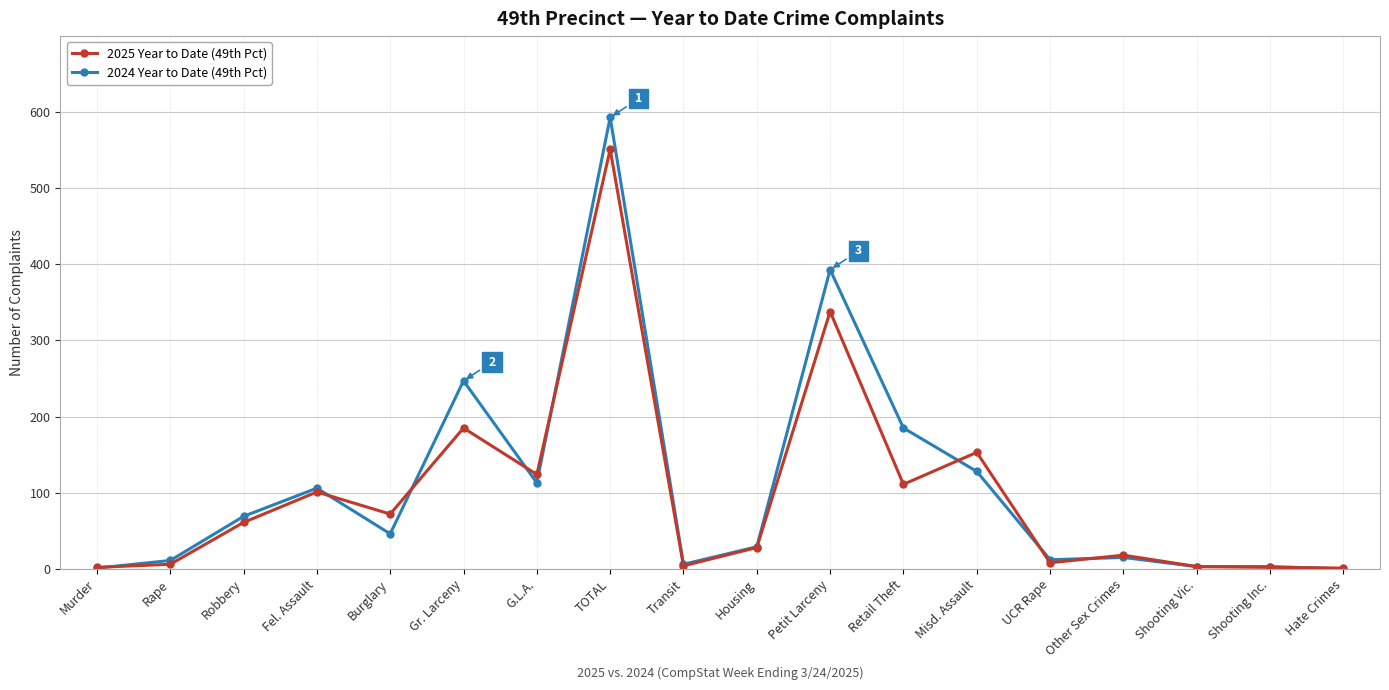

What is the greatest value displayed?

593